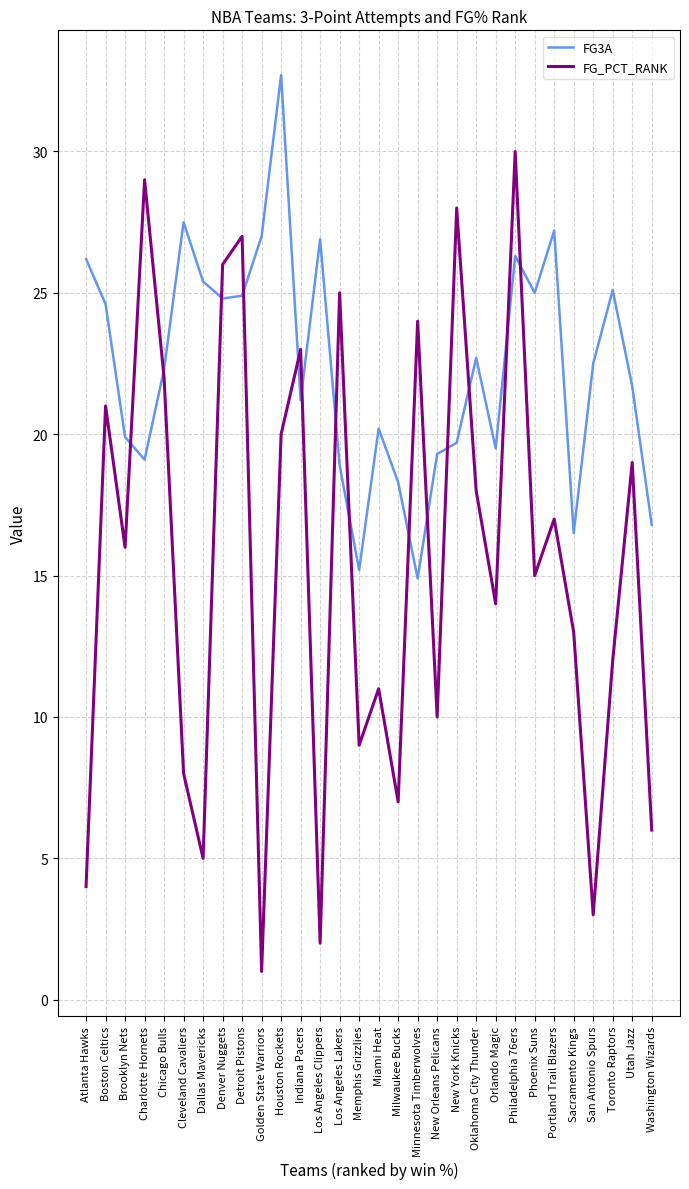

Rank the categories by FG_PCT_RANK value from highest to lowest.

Philadelphia 76ers, Charlotte Hornets, New York Knicks, Detroit Pistons, Denver Nuggets, Los Angeles Lakers, Minnesota Timberwolves, Indiana Pacers, Chicago Bulls, Boston Celtics, Houston Rockets, Utah Jazz, Oklahoma City Thunder, Portland Trail Blazers, Brooklyn Nets, Phoenix Suns, Orlando Magic, Sacramento Kings, Toronto Raptors, Miami Heat, New Orleans Pelicans, Memphis Grizzlies, Cleveland Cavaliers, Milwaukee Bucks, Washington Wizards, Dallas Mavericks, Atlanta Hawks, San Antonio Spurs, Los Angeles Clippers, Golden State Warriors